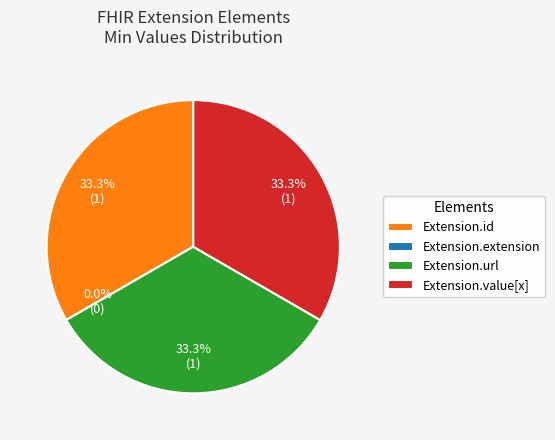

Which slice is the smallest?

Extension.extension